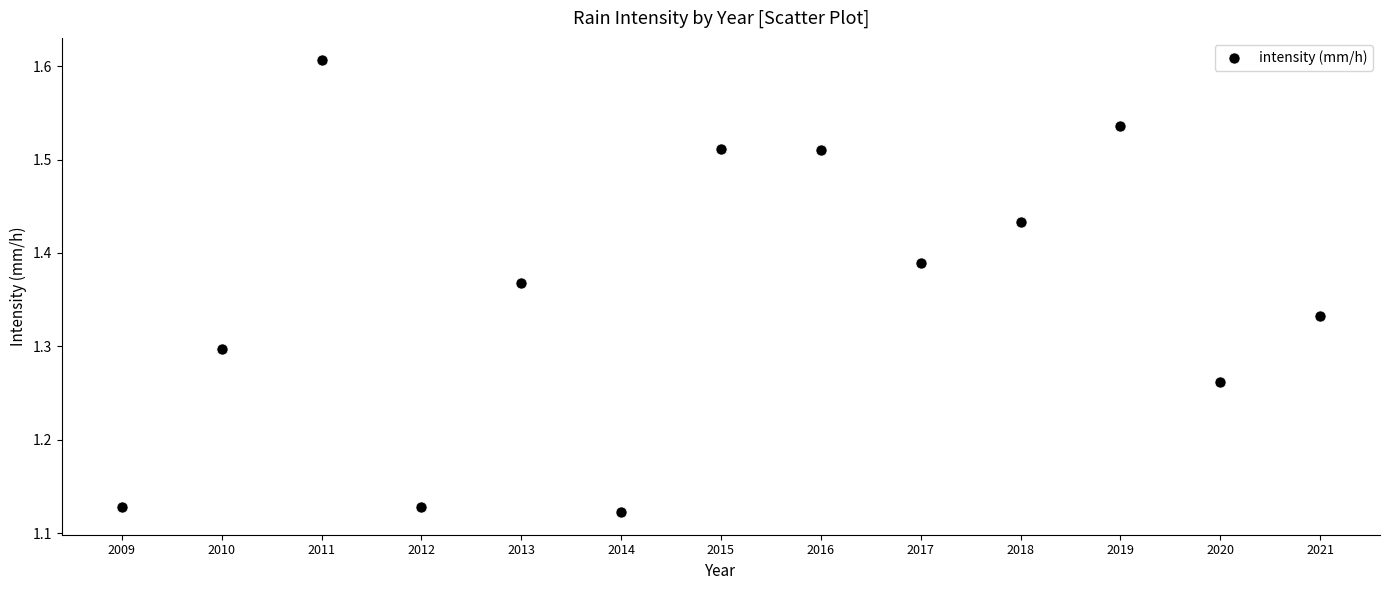

What is the range of Y values (max minus min)?

0.5